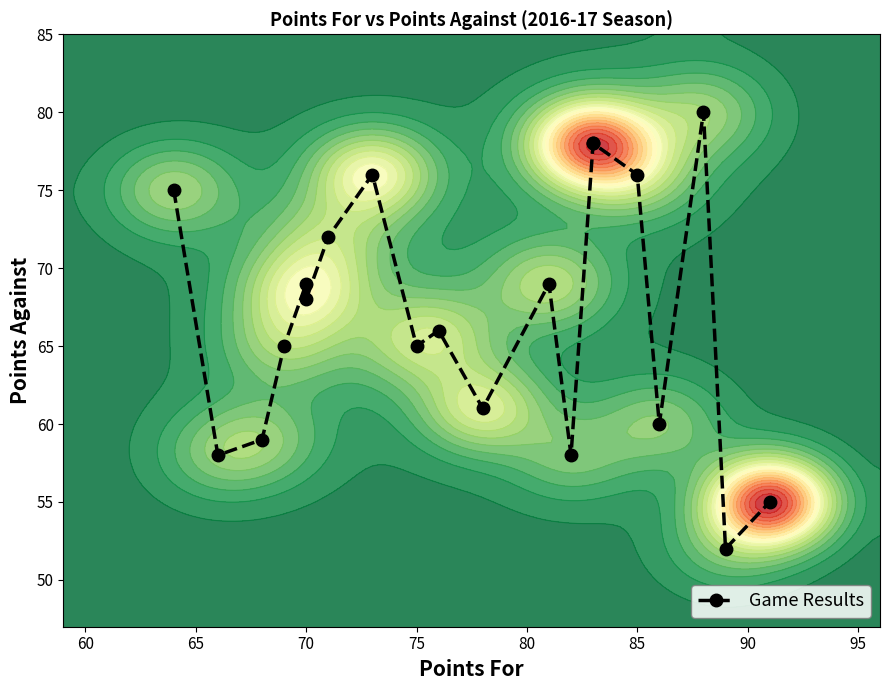

What is the greatest value displayed?

80